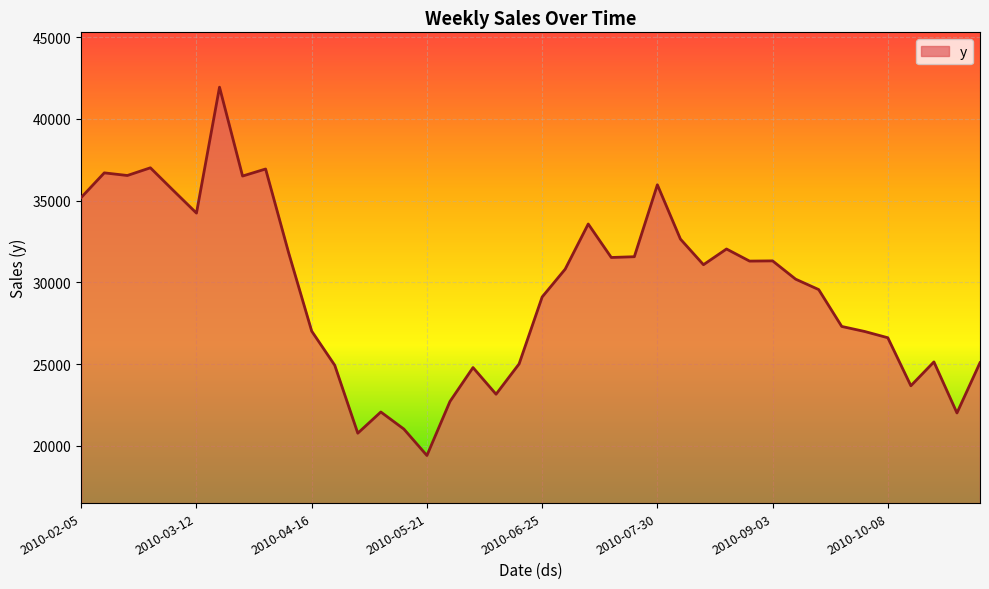

What is the minimum value shown in the chart?

19404.6